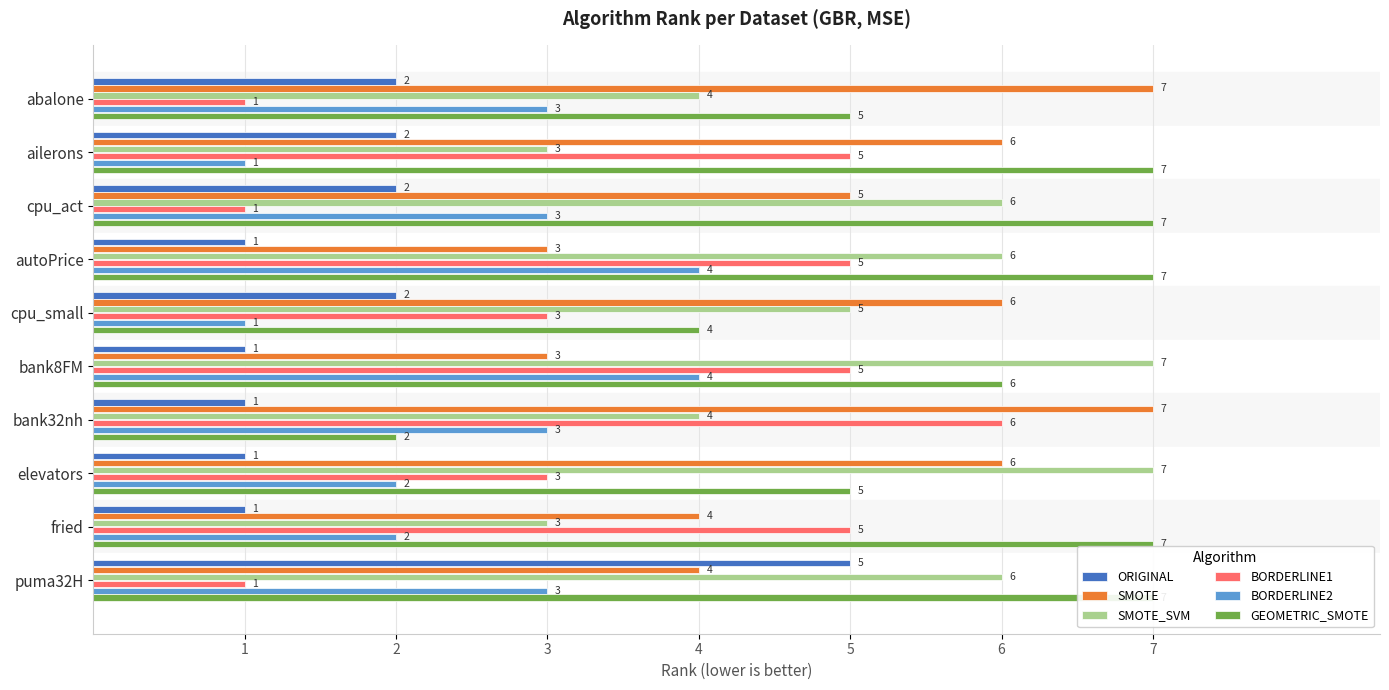

Is the value of SMOTE_SVM at cpu_small greater than the value of BORDERLINE2 at cpu_act?

Yes